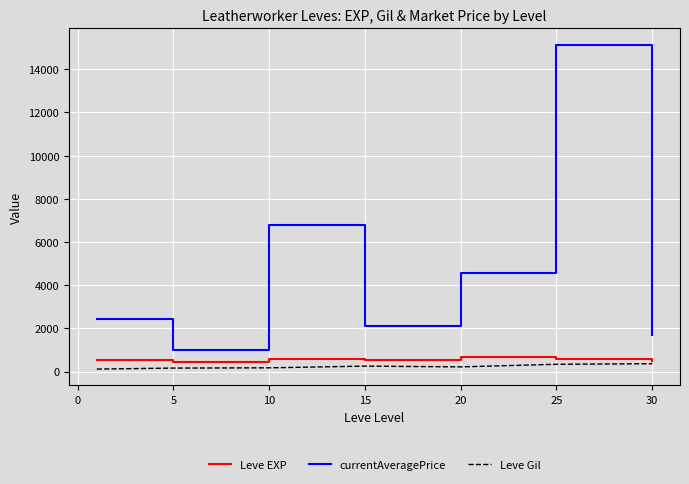

Does the chart display data point markers on the line(s)?

No